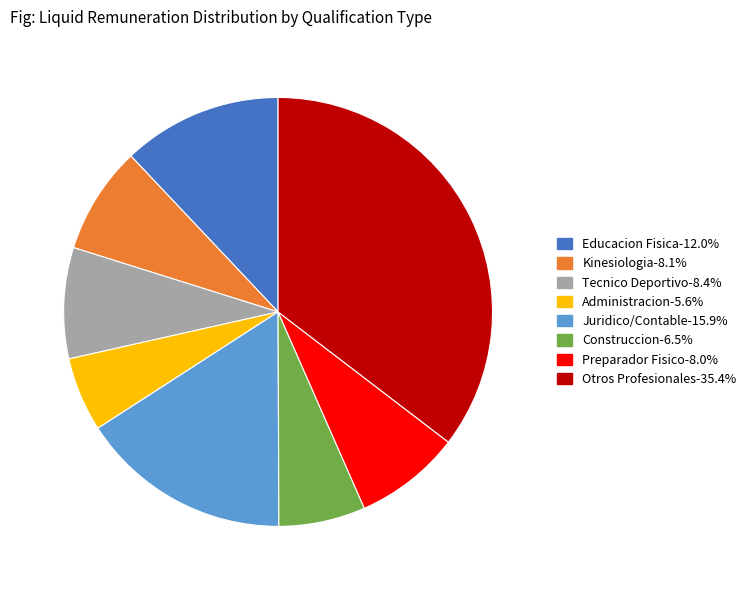

Is there any slice that represents more than half of the pie?

No